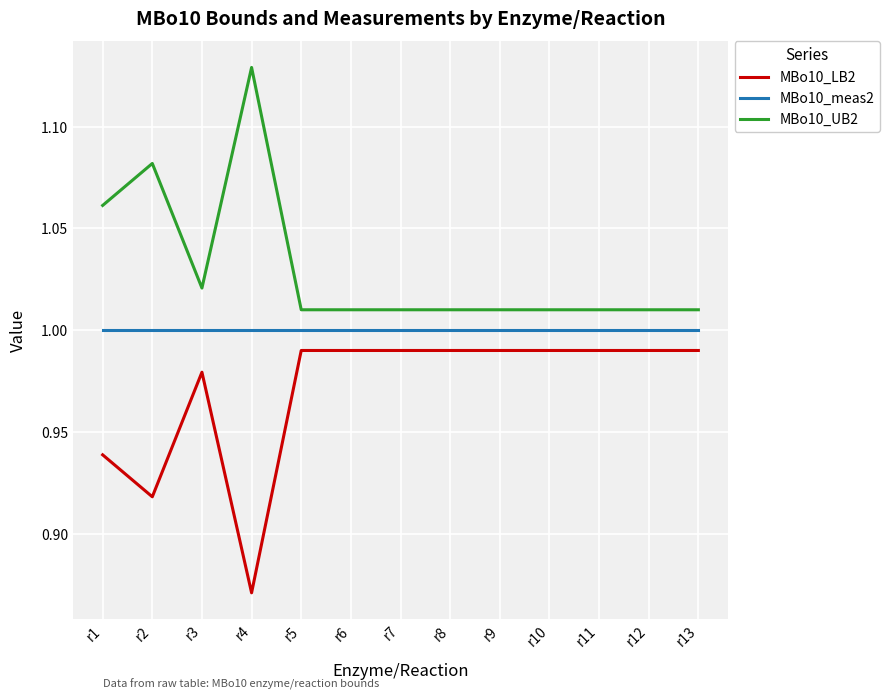

Which category has the highest value in the MBo10_UB2 series?

r4